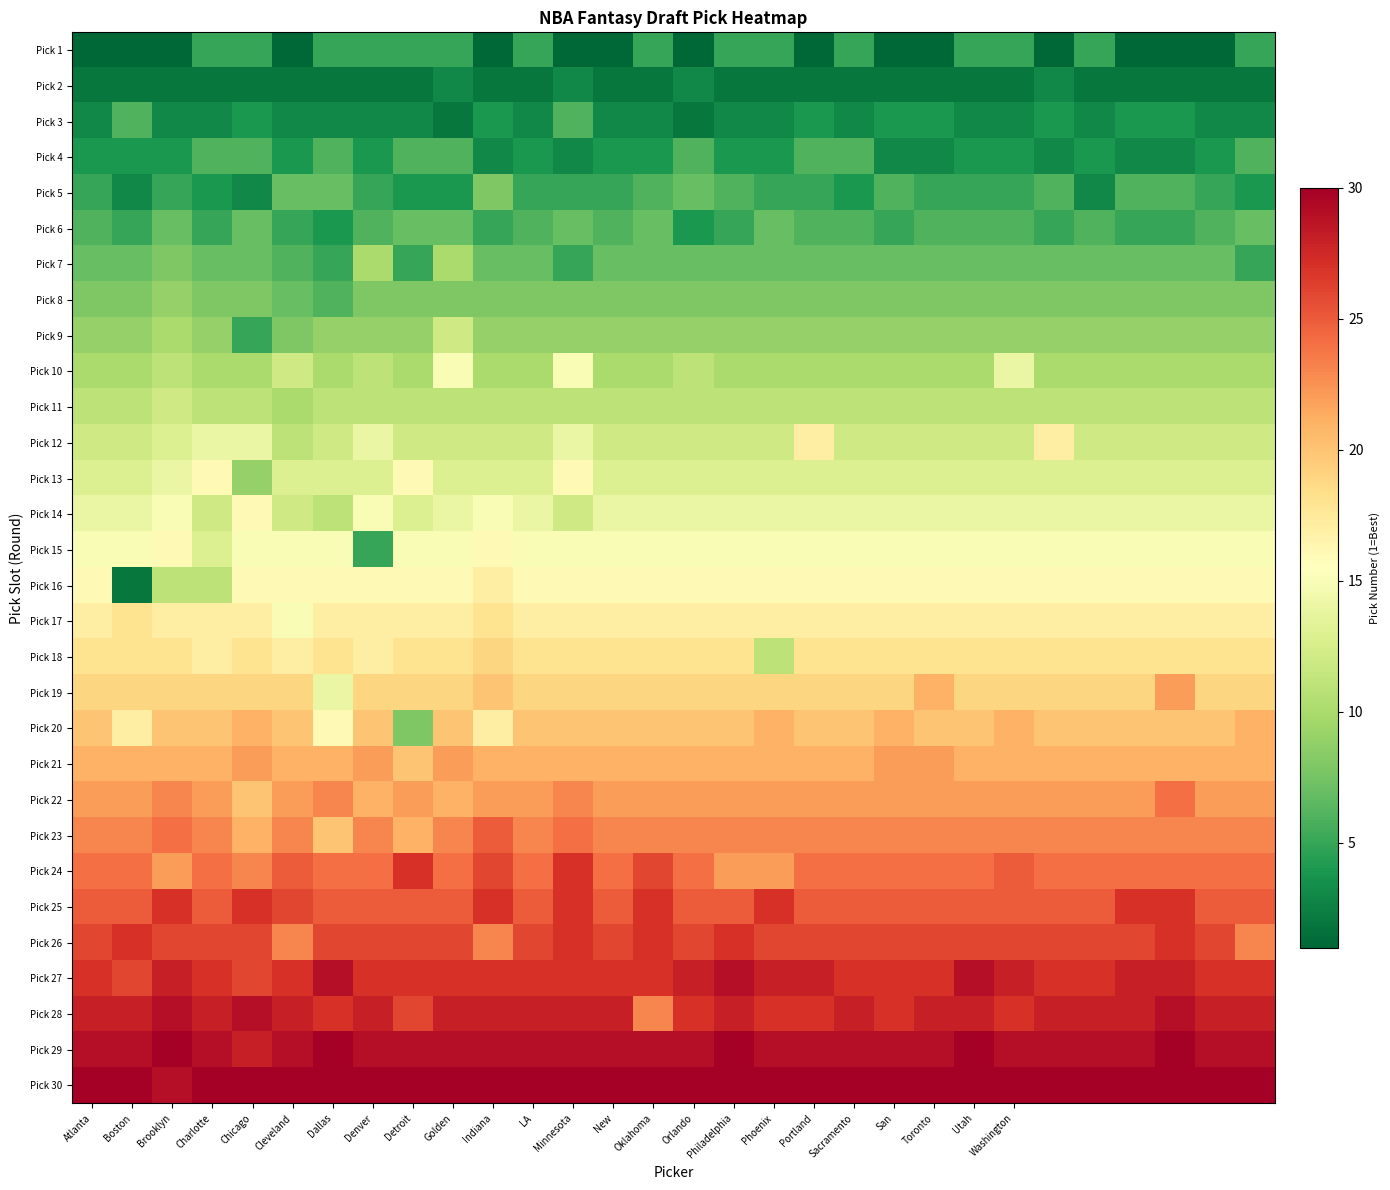

How many distinct data groups are displayed?

30